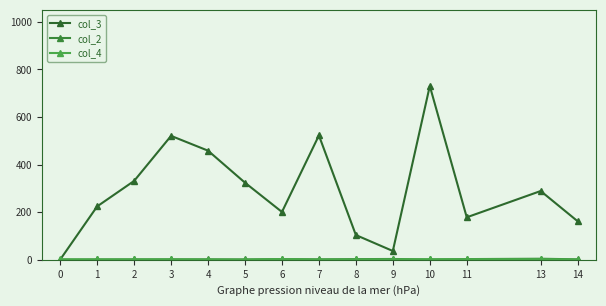

What is the difference between the second highest and second lowest values in the col_3 series?

485.5